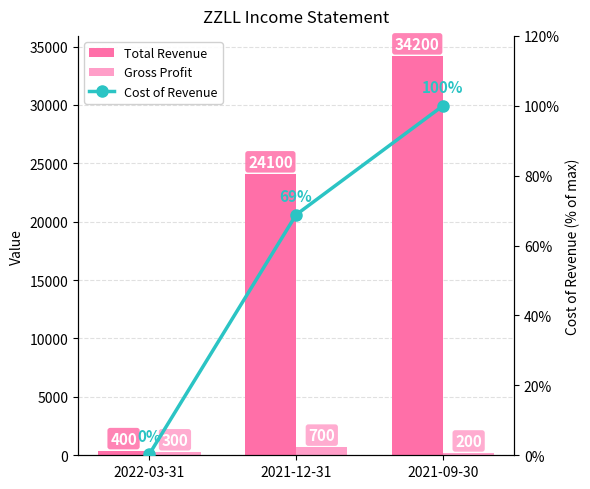

What is the approximate value of Gross Profit at 2021-09-30?

200.0